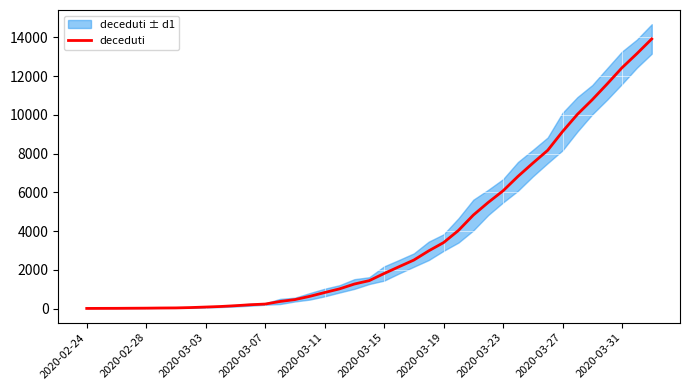

What is the maximum value for deceduti?

13915